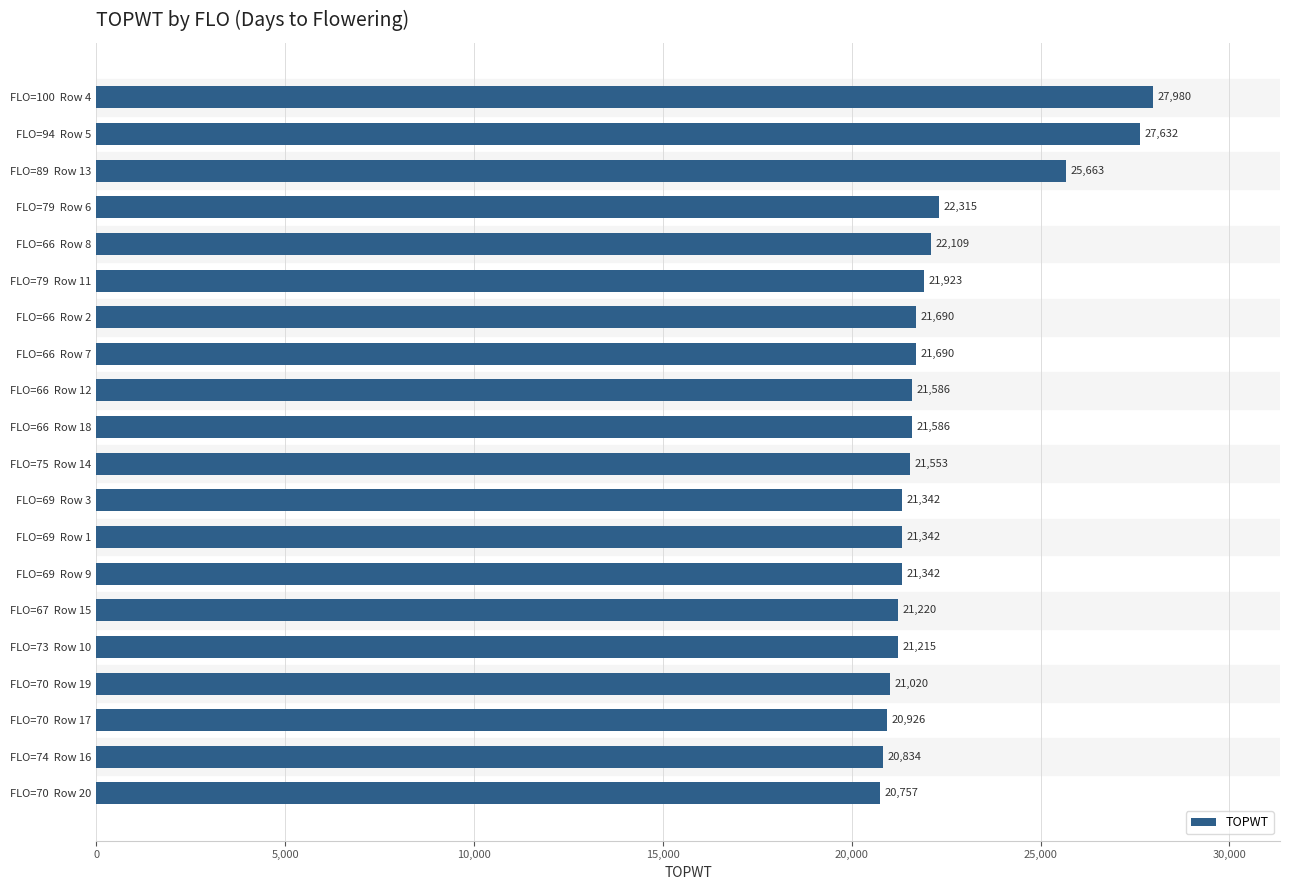

At which label is the value closest to 24368?

FLO=89  Row 13